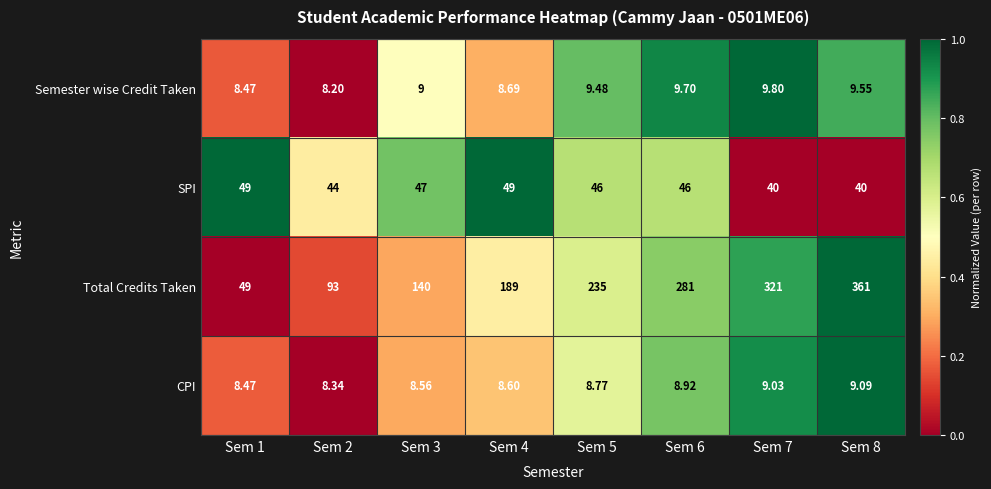

Which series has the largest total across all categories?

Total Credits Taken